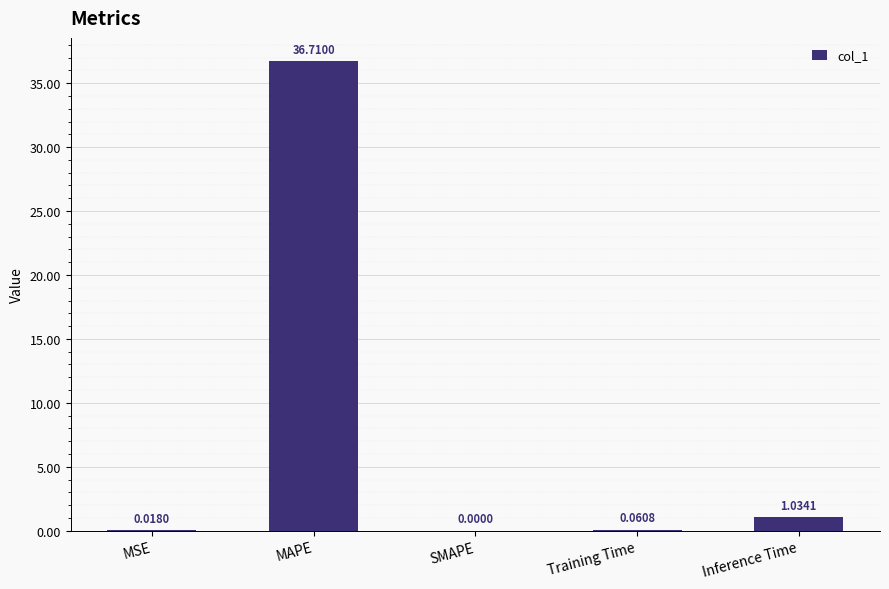

What is the change in value from MSE to Inference Time?

+1.0